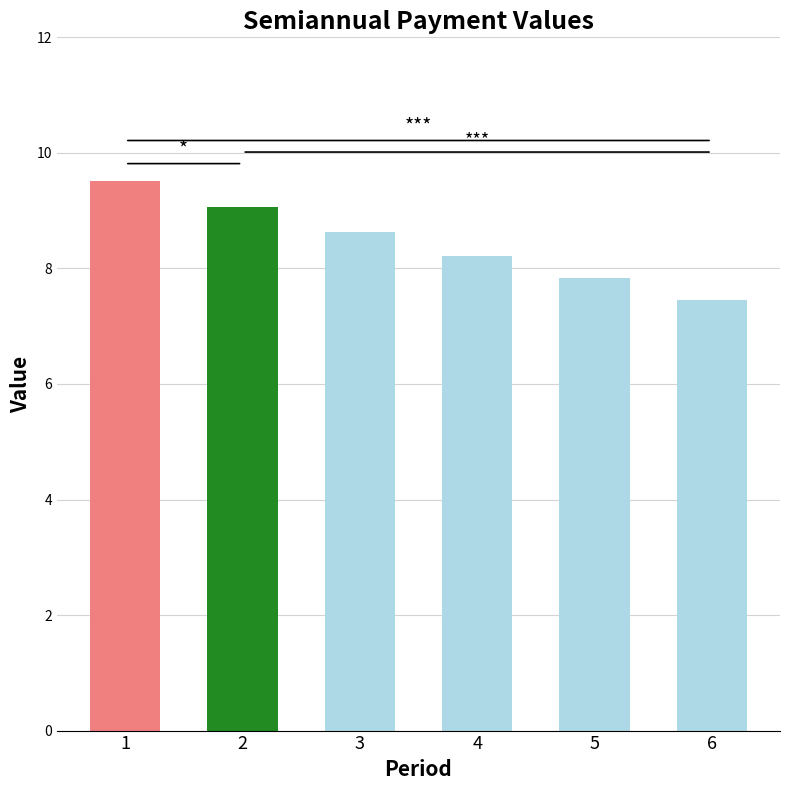

True or false: the data shows 2.0 at 1.

False